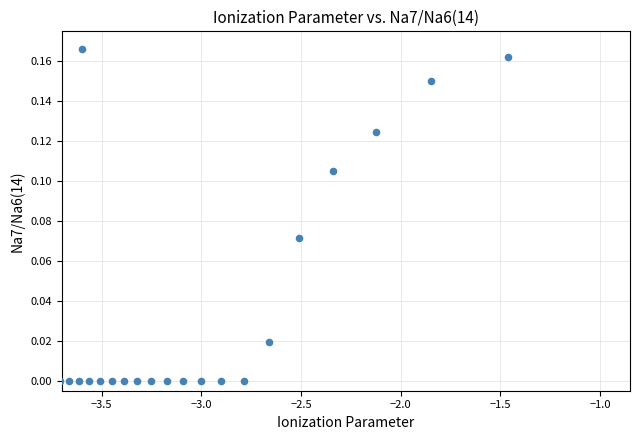

What is the range of X values (max minus min)?

2.2